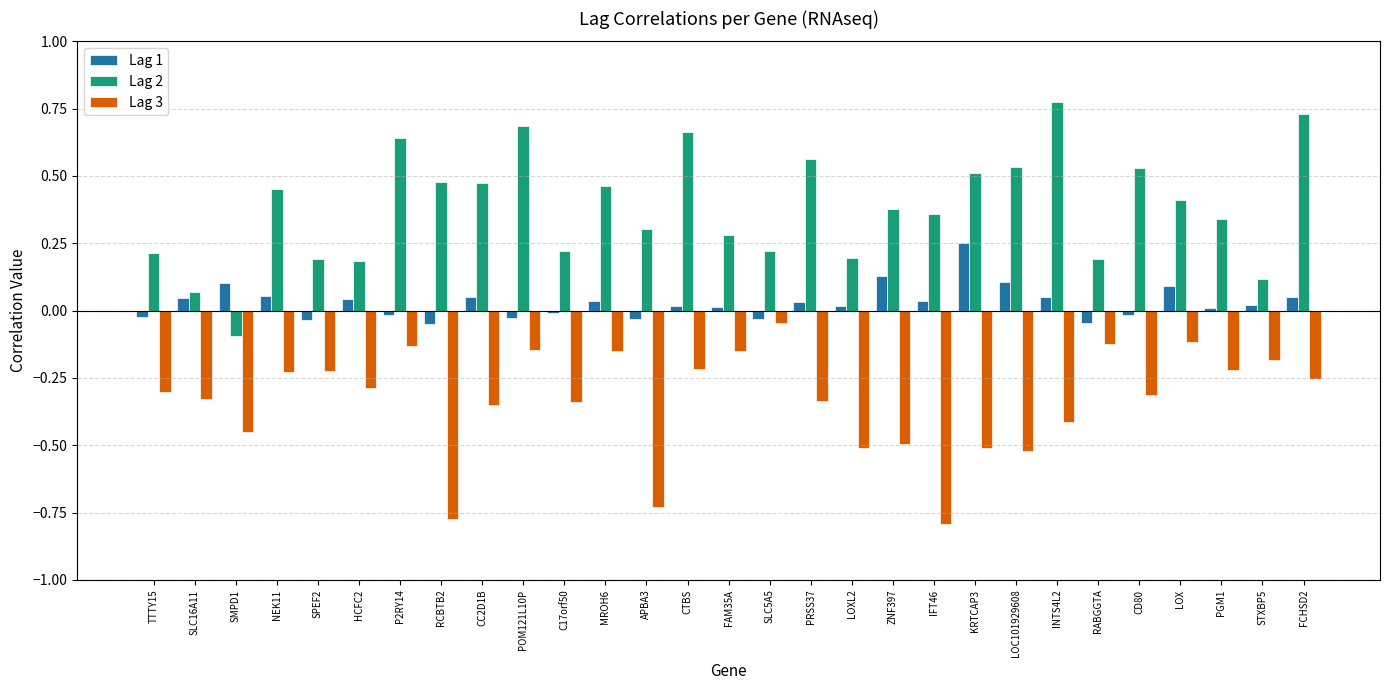

List the series in order of their overall mean, lowest first.

Lag 3, Lag 1, Lag 2